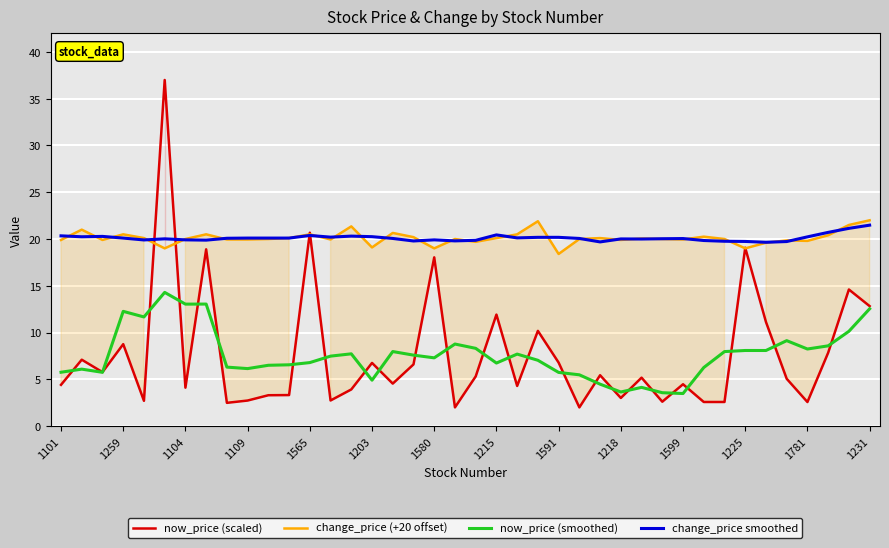

What is the difference between the maximum and minimum values in the change_price (+20 offset) series?

3.6